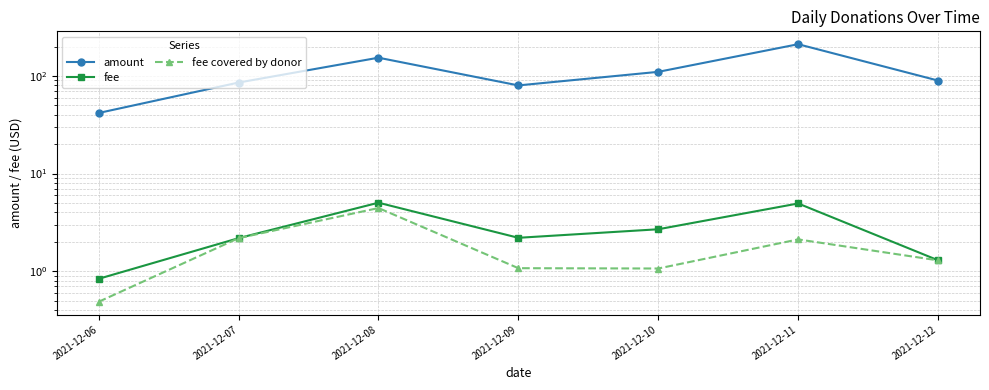

Is the value of fee at 2021-12-11 greater than the value of fee covered by donor at 2021-12-09?

Yes